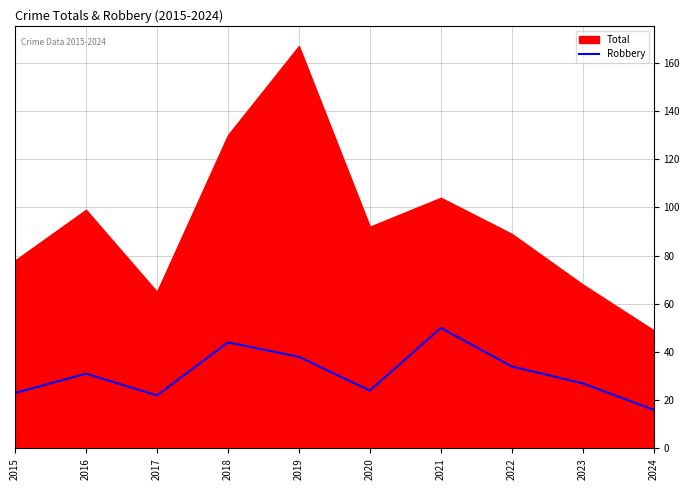

What is the maximum value for Robbery?

50